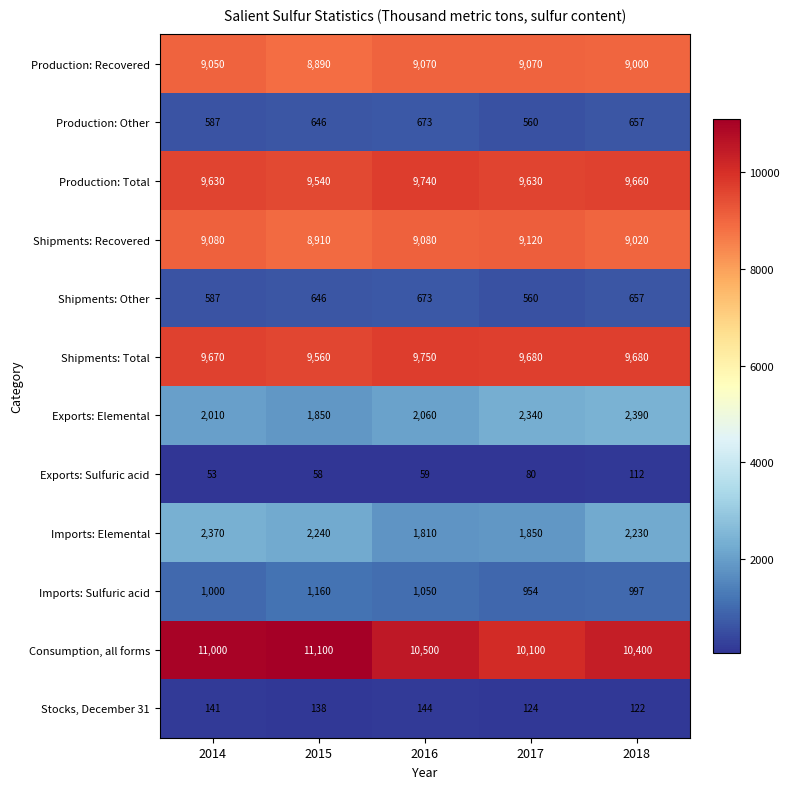

True or false: Production: Total has a value of 9540 at 2015.

True